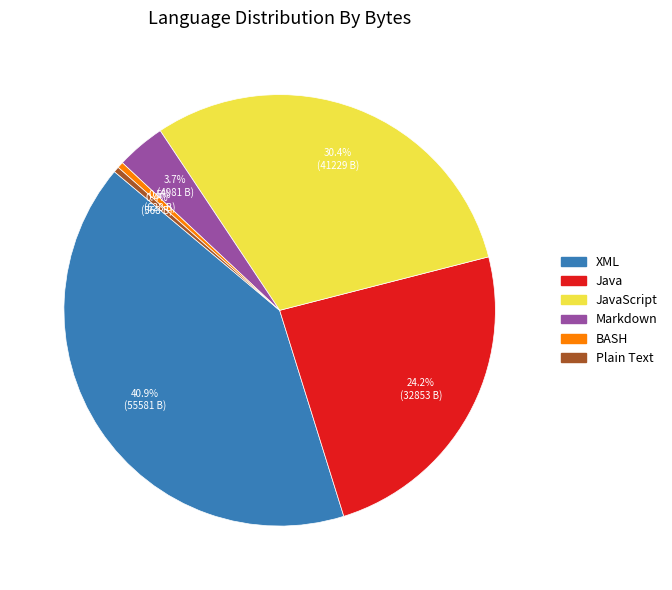

Is there any slice that represents more than half of the pie?

No